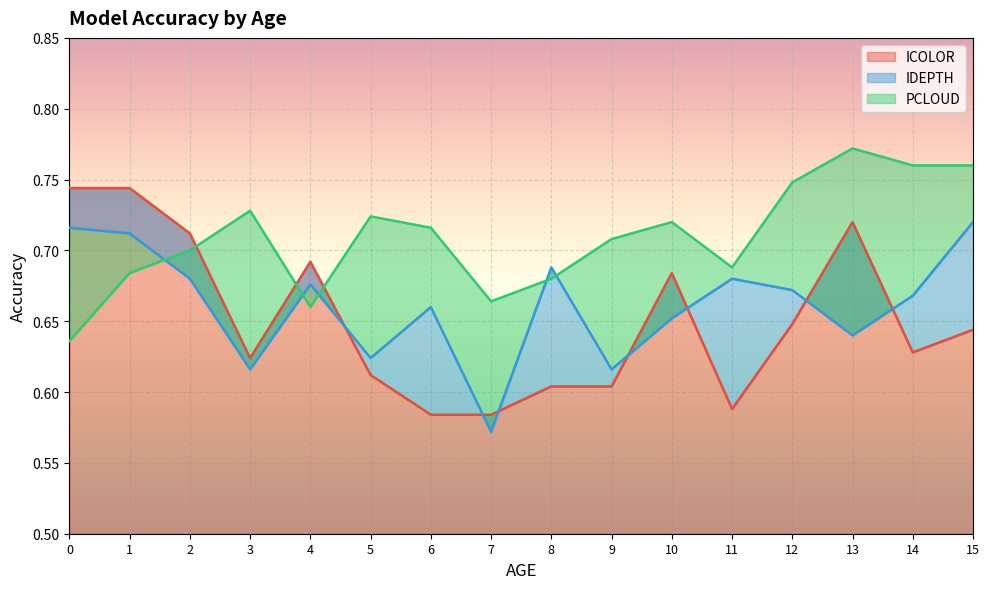

How many categories are shown in the chart?

16